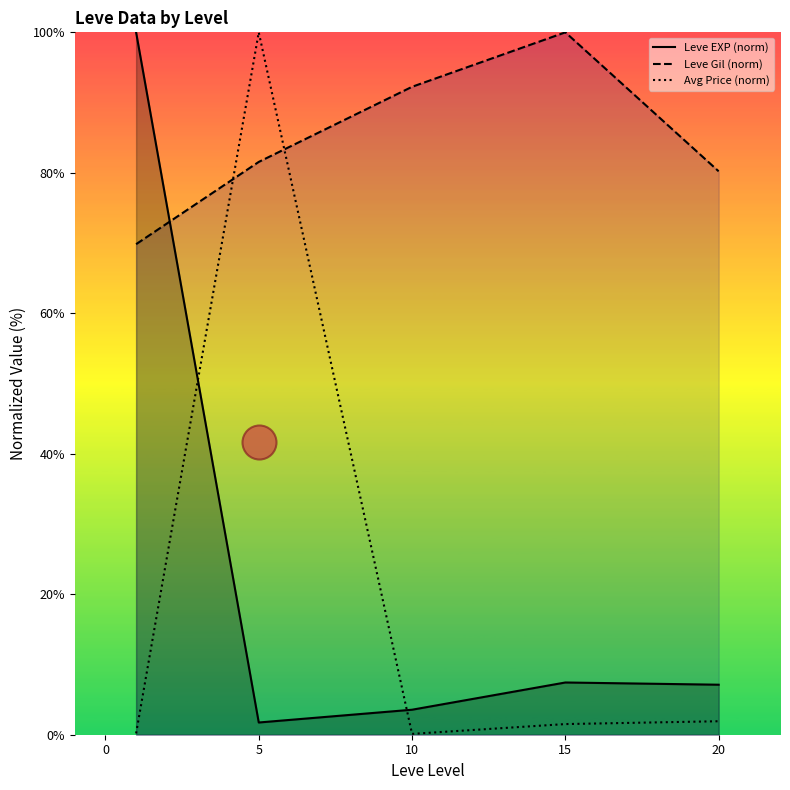

What are all the series names shown in the legend?

Leve EXP (norm), Leve Gil (norm), Avg Price (norm)